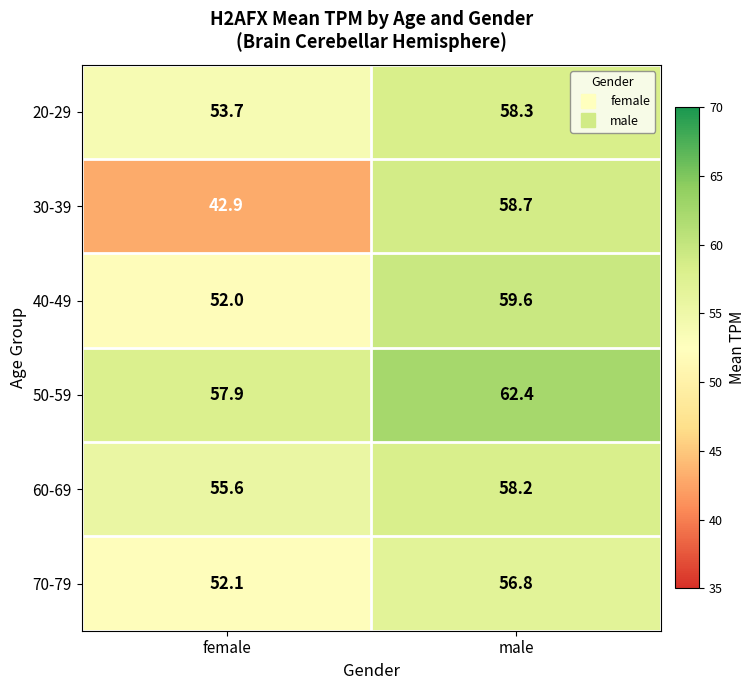

What value does the 30-39 series have at male?

58.7